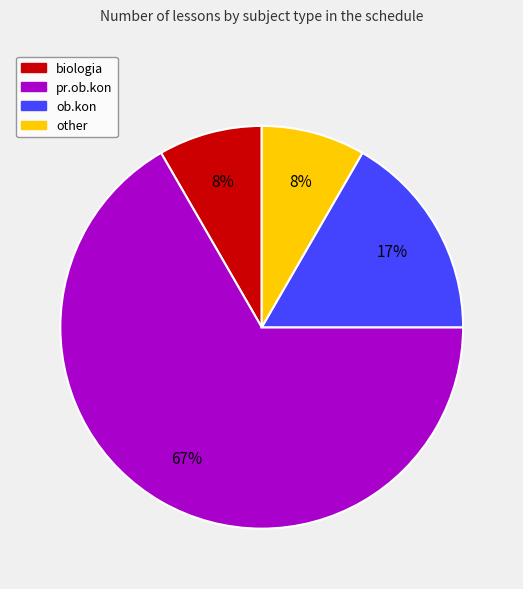

How many slices are in this pie chart?

4